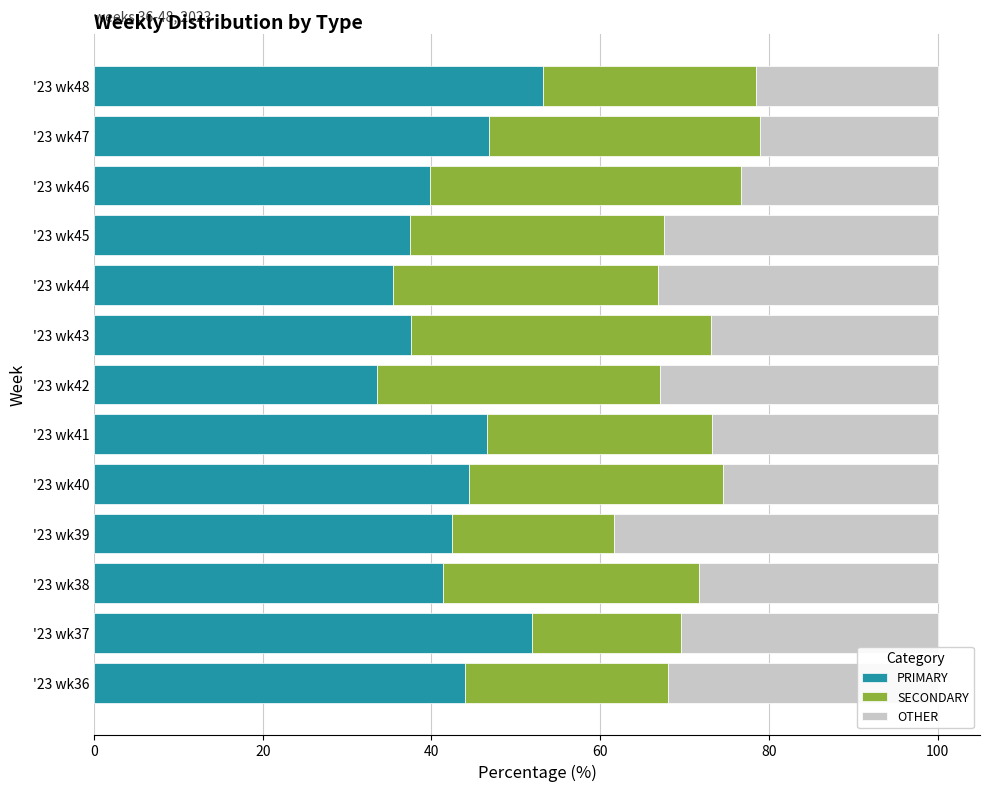

What is the highest value of the PRIMARY series?

53.2